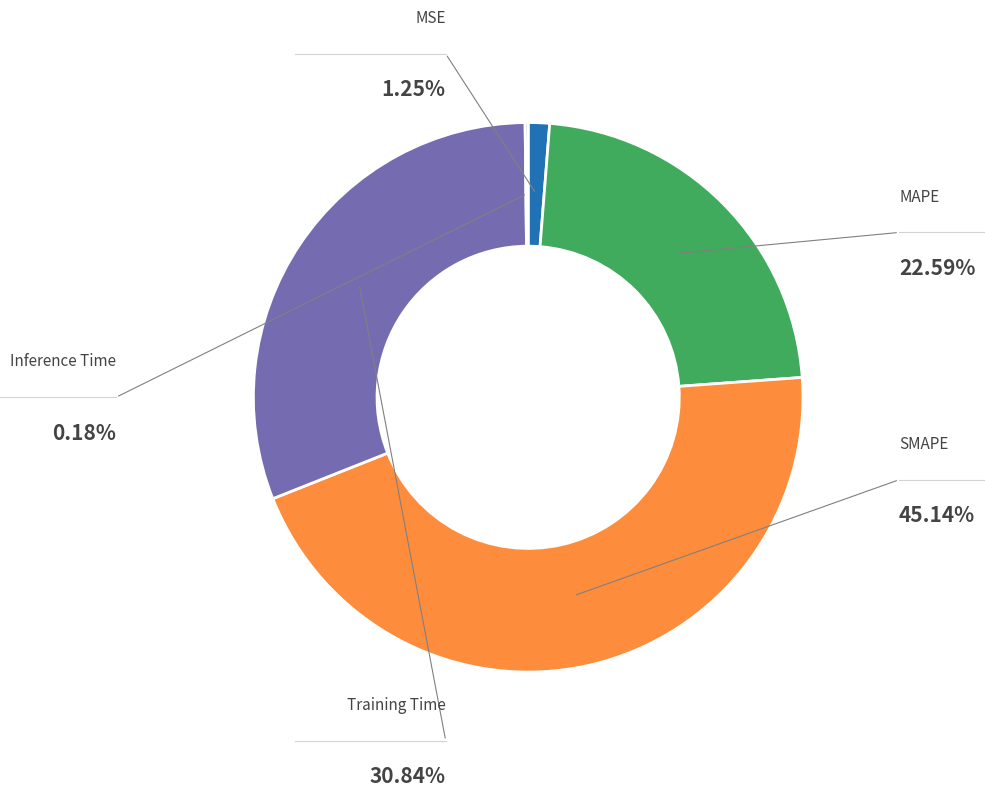

Is it true that MAPE is 23% of the pie?

True